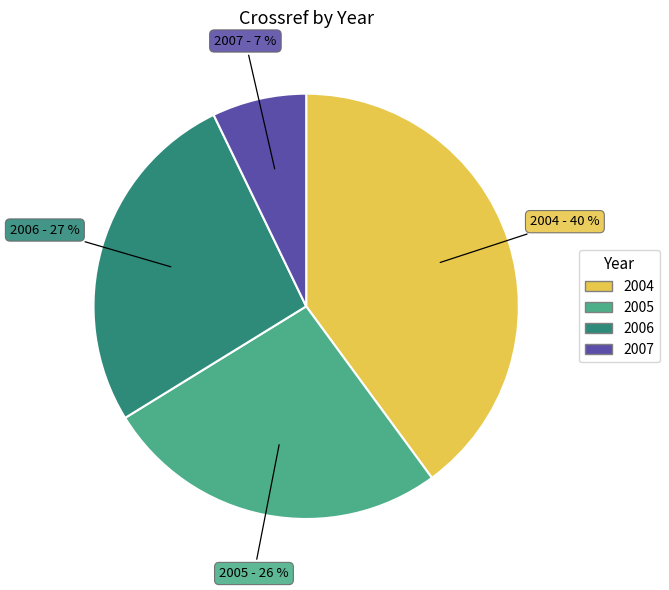

To the nearest percent, what is the difference between the 2007 and 2005 slice percentages?

19%